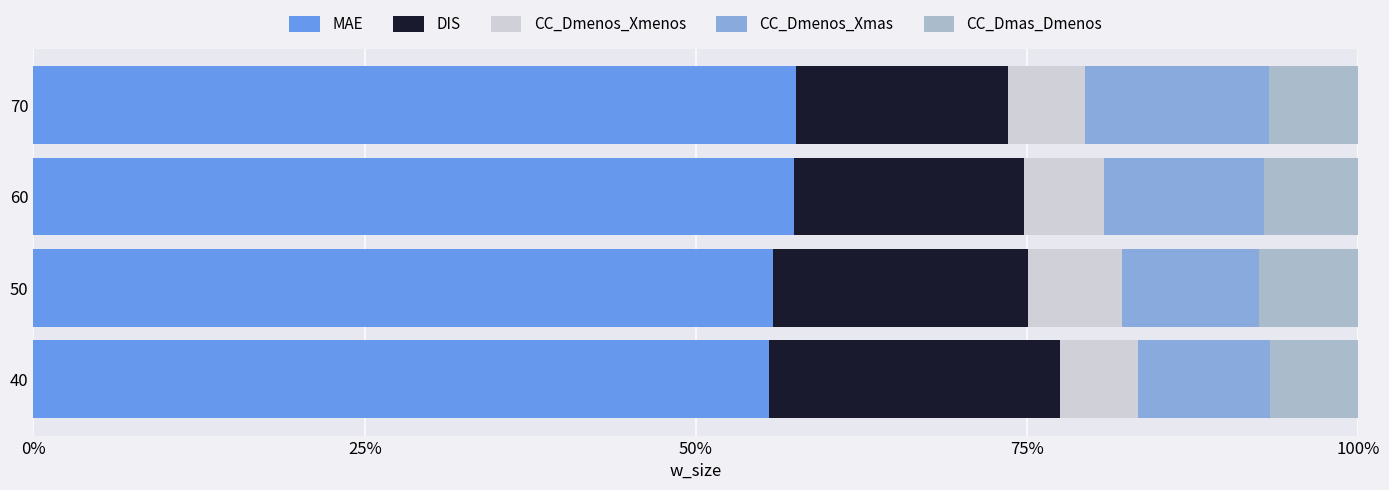

What is the total value across all series at 70?

100.0